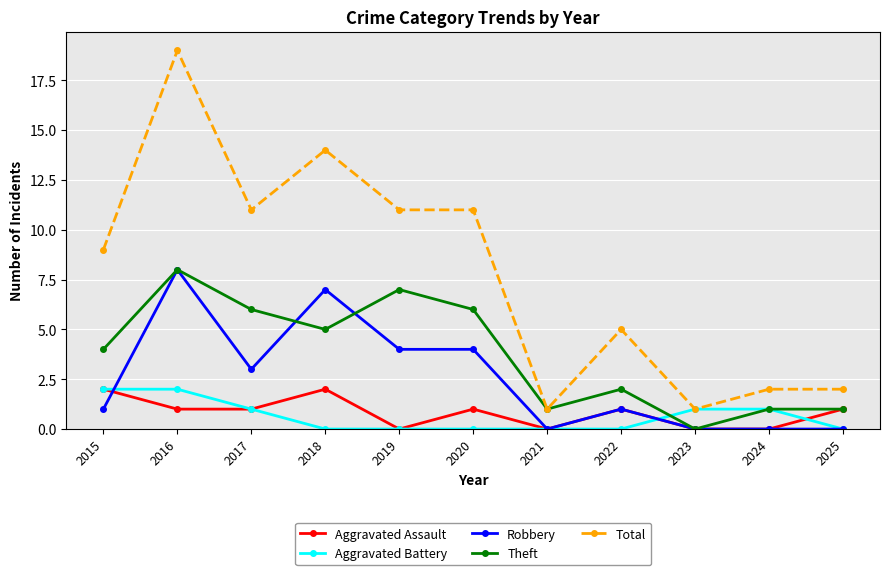

Reading right to left, extract all data points from this chart.

Aggravated Assault: 1	0	0	1	0	1	0	2	1	1	2
Aggravated Battery: 0	1	1	0	0	0	0	0	1	2	2
Robbery: 0	0	0	1	0	4	4	7	3	8	1
Theft: 1	1	0	2	1	6	7	5	6	8	4
Total: 2	2	1	5	1	11	11	14	11	19	9